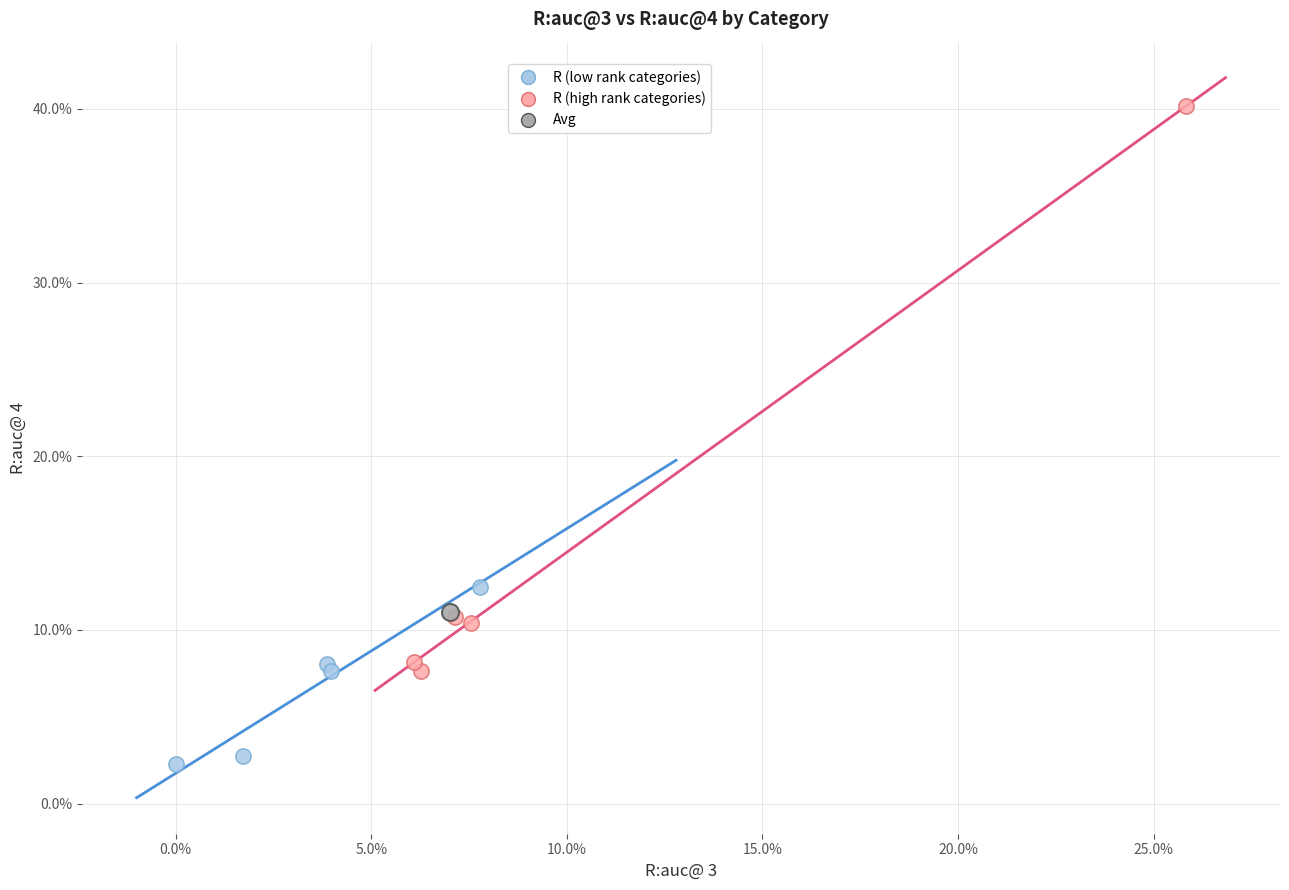

What are all the series names shown in the legend?

R (low rank categories), R (high rank categories), Avg